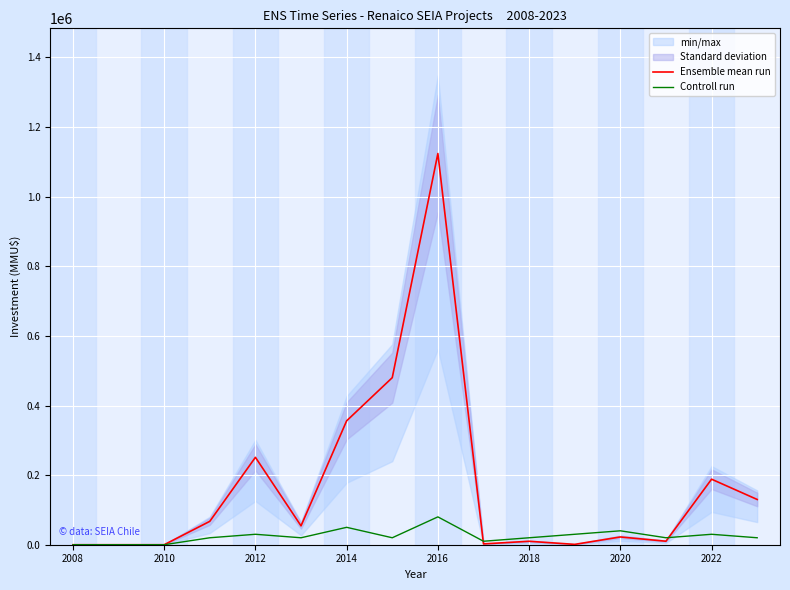

What is the highest value of the Controll run series?

80000